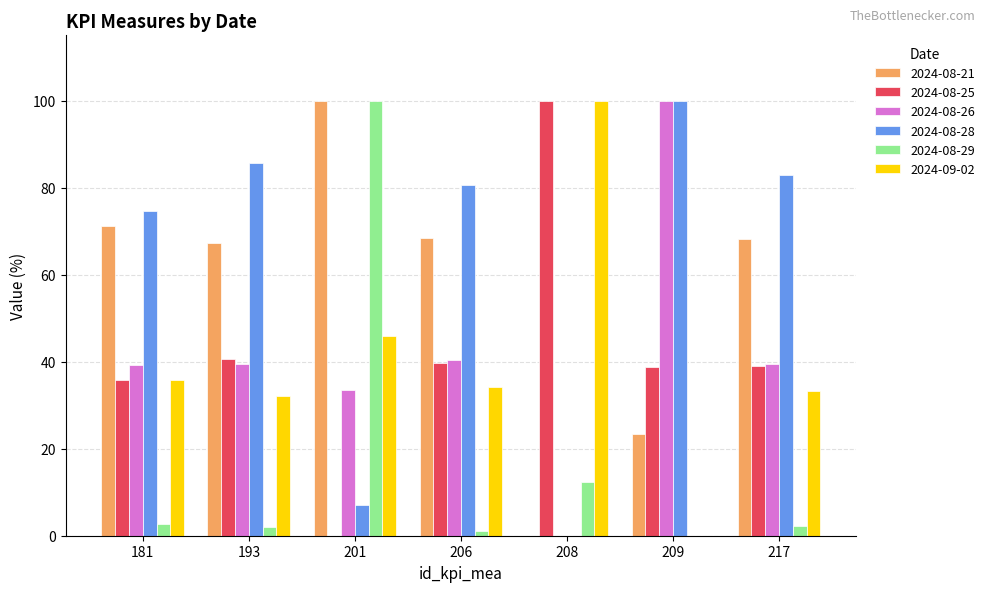

Where does the 2024-08-25 series first go above 39?

193